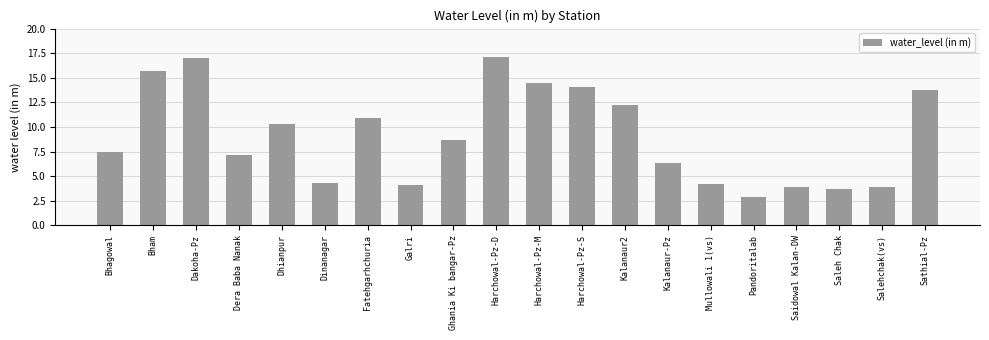

What is the change in value from Bham to Kalanaur-Pz?

-9.3